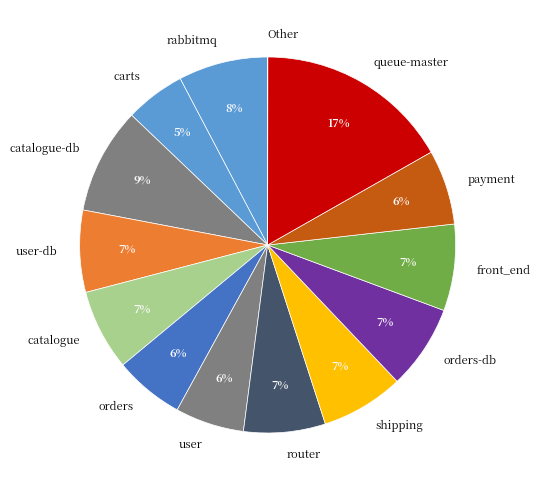

To the nearest percent, what is the combined percentage of user and rabbitmq?

14%